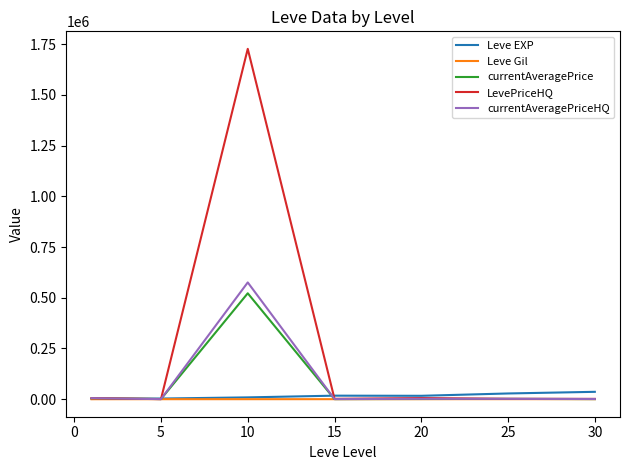

Which series has the largest range (max minus min)?

LevePriceHQ